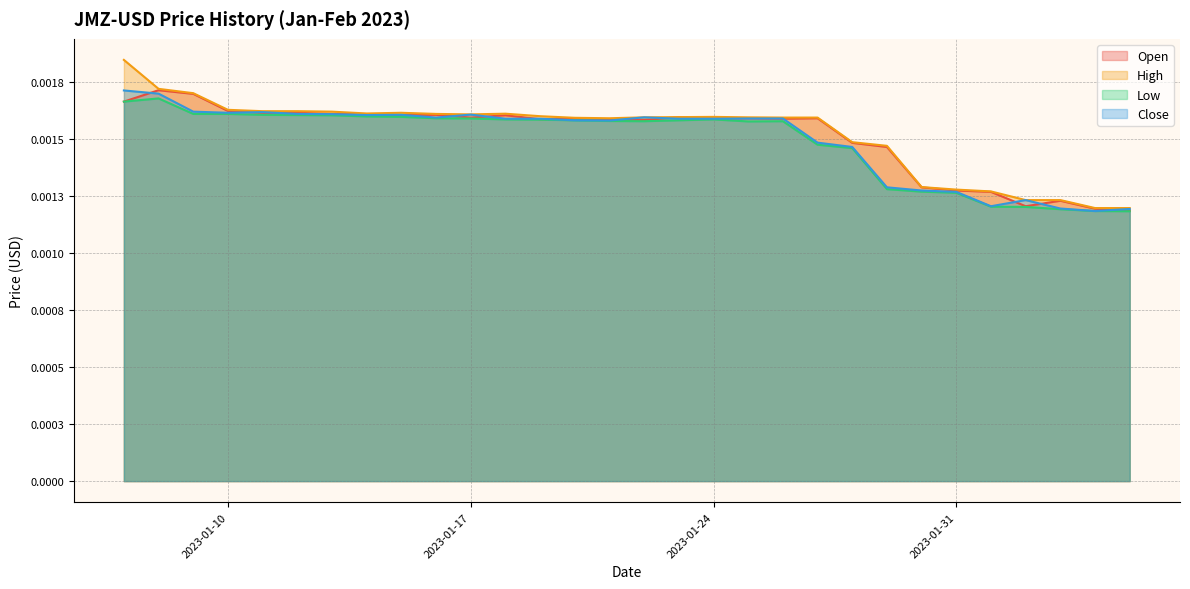

How many interior local valleys does the Low series have?

2